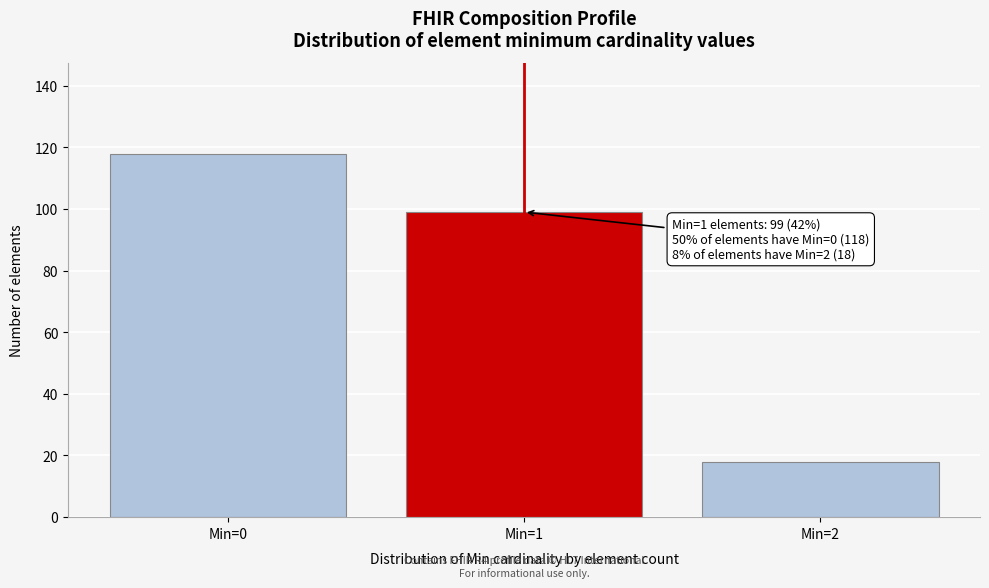

Reading right to left, transcribe all the data shown in this chart.

18	99	118